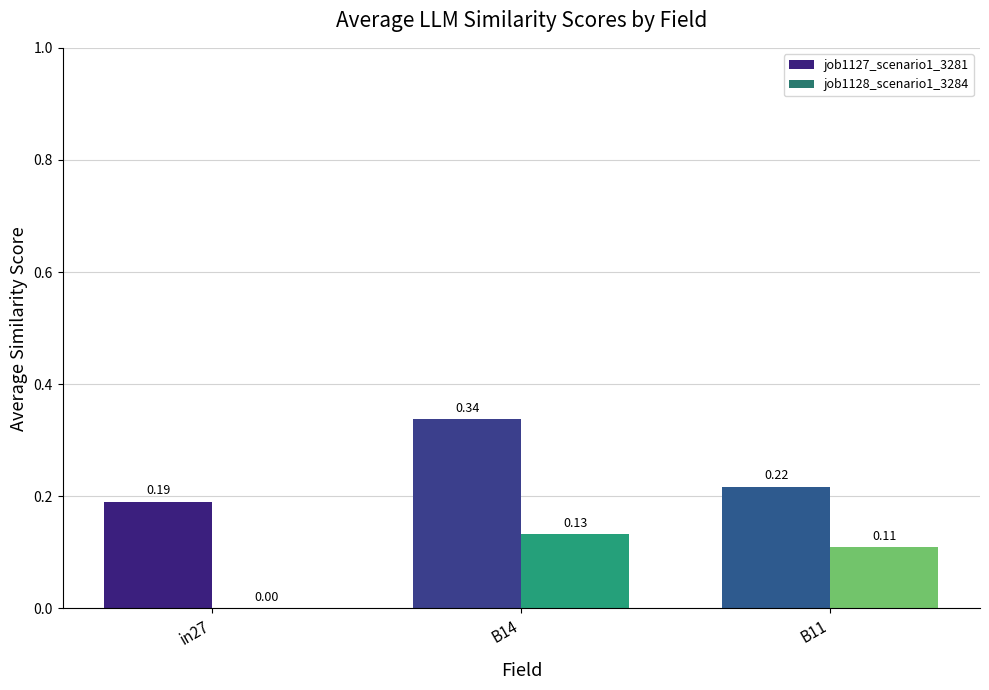

Which series changed the most between in27 and B11?

job1128_scenario1_3284